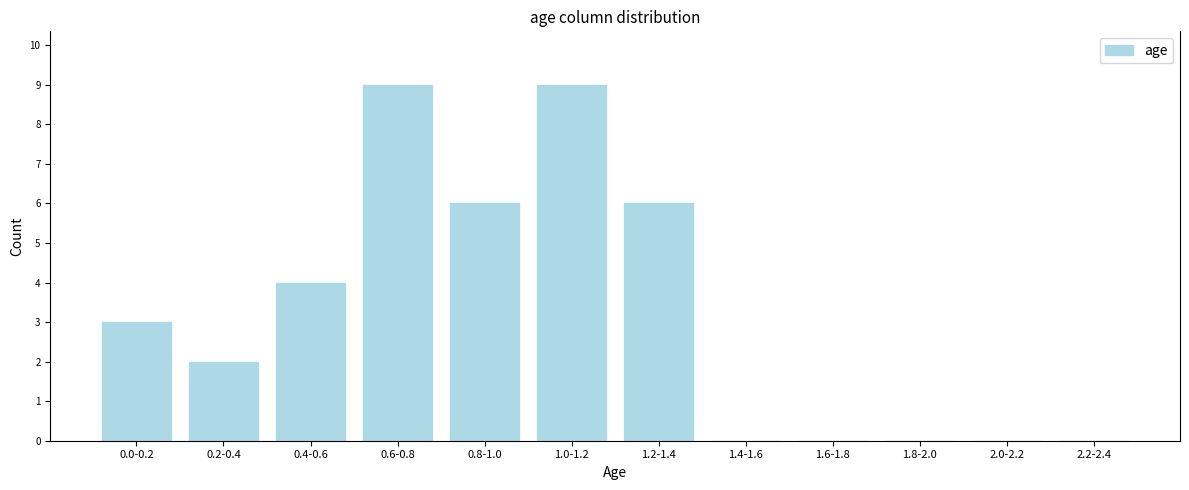

Reading left to right, list all the values displayed in this chart.

0.0-0.2=3	0.2-0.4=2	0.4-0.6=4	0.6-0.8=9	0.8-1.0=6	1.0-1.2=9	1.2-1.4=6	1.4-1.6=0	1.6-1.8=0	1.8-2.0=0	2.0-2.2=0	2.2-2.4=0